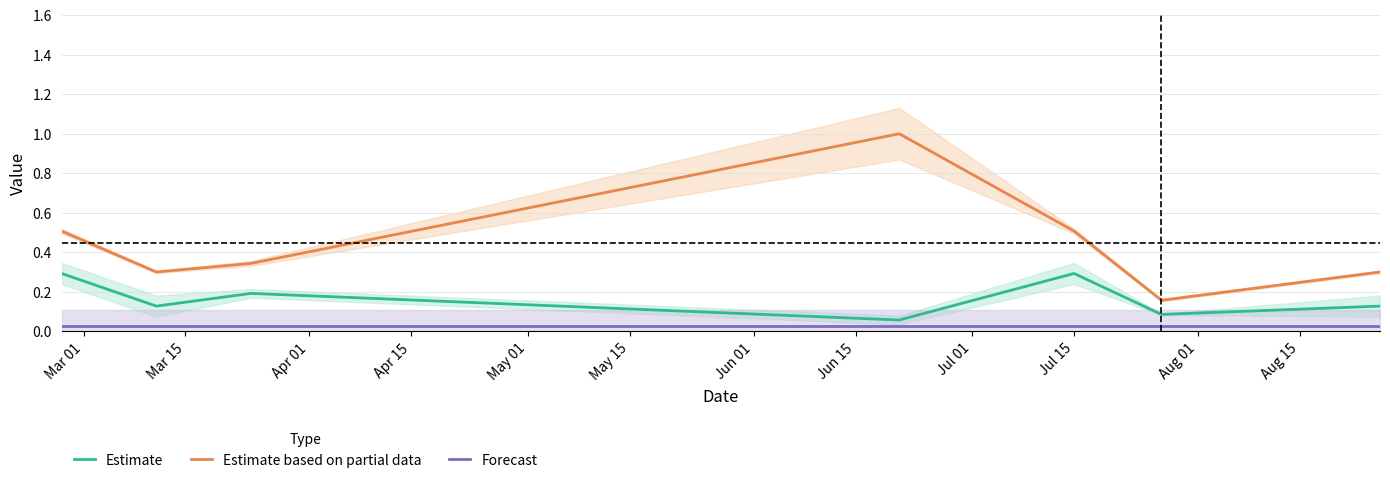

How many lines are shown in the chart?

3